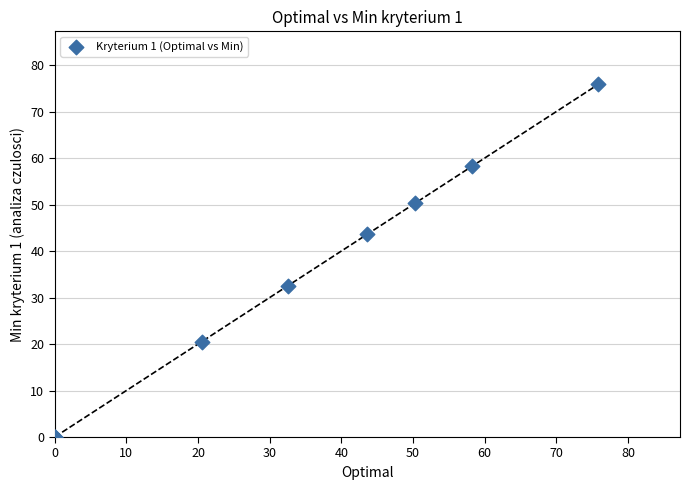

What Y value in the scatter plot is closest to 37?

32.5